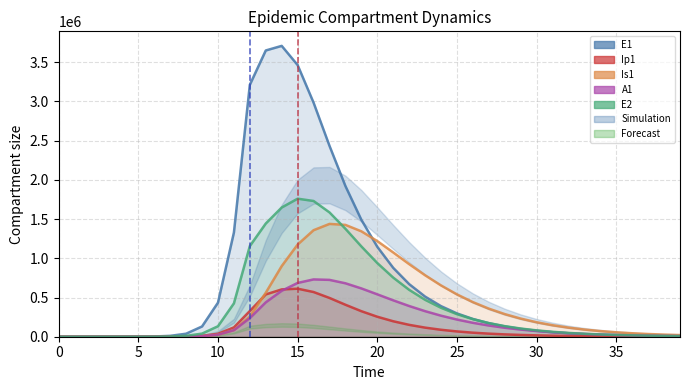

At which category does A1 reach its first local peak?

16